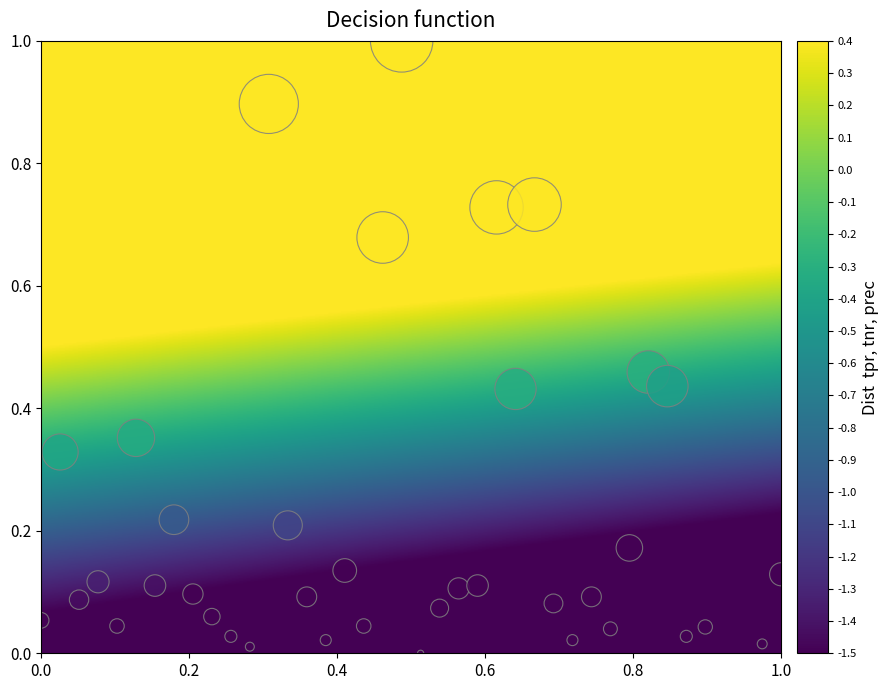

What is the range of Y values (max minus min)?

1.0